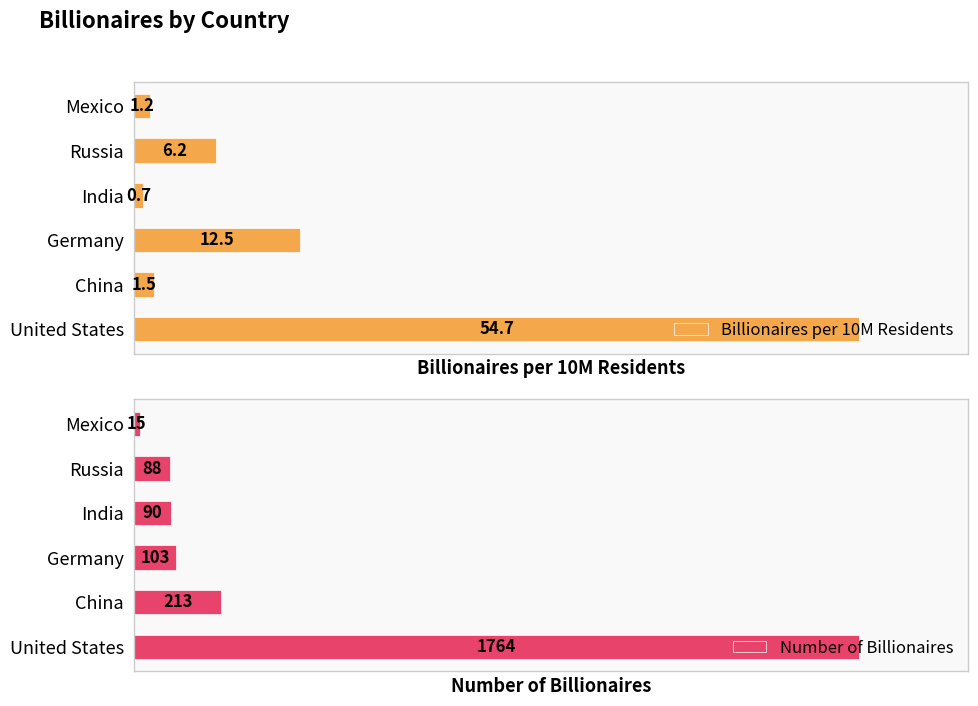

List the series in order of their peak value, lowest first.

Billionaires per 10M Residents, Number of Billionaires